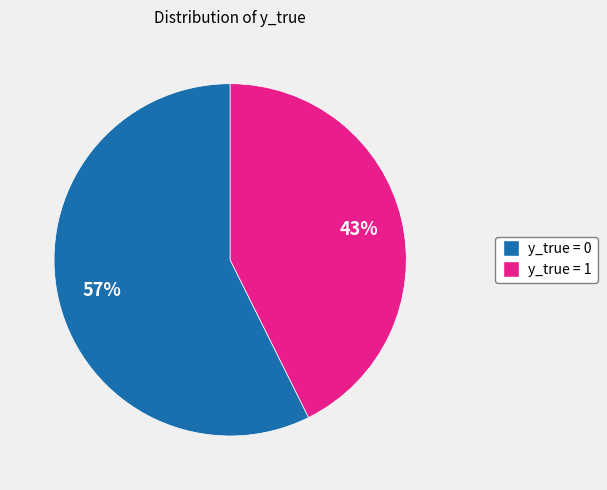

How many slices are in this pie chart?

2